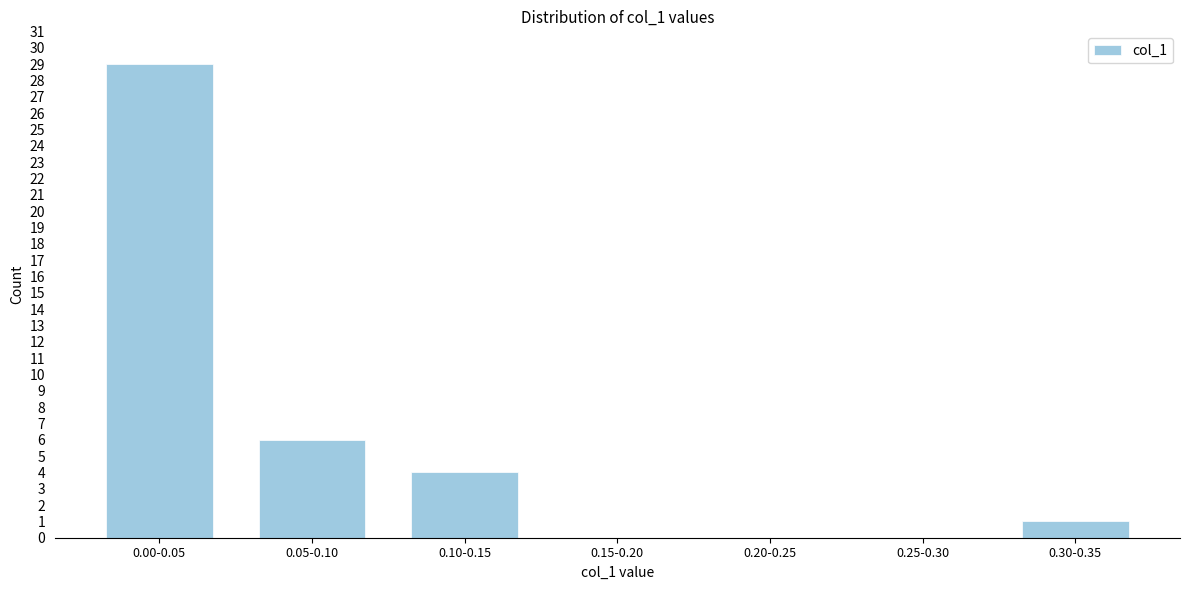

Reading left to right, what are all the values shown in this chart?

0.00-0.05=29	0.05-0.10=6	0.10-0.15=4	0.15-0.20=0	0.20-0.25=0	0.25-0.30=0	0.30-0.35=1